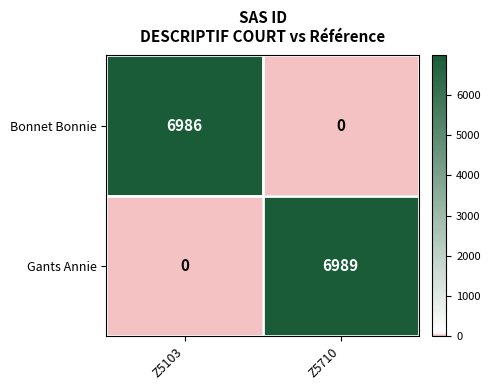

Rank the series by their maximum value, from lowest to highest.

Bonnet Bonnie, Gants Annie